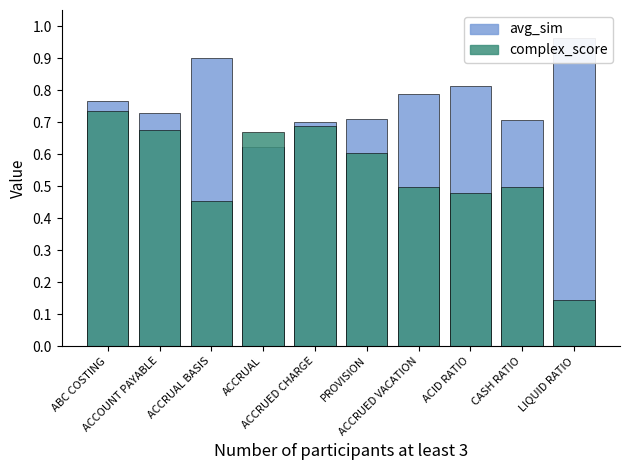

Is it true that avg_sim equals 0.3 at PROVISION?

False